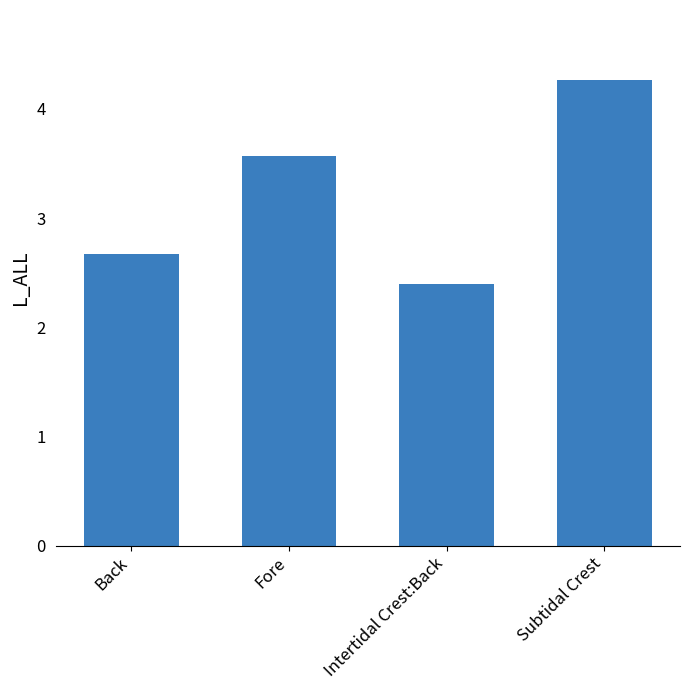

Reading left to right, transcribe all the data shown in this chart.

2.7	3.6	2.4	4.3